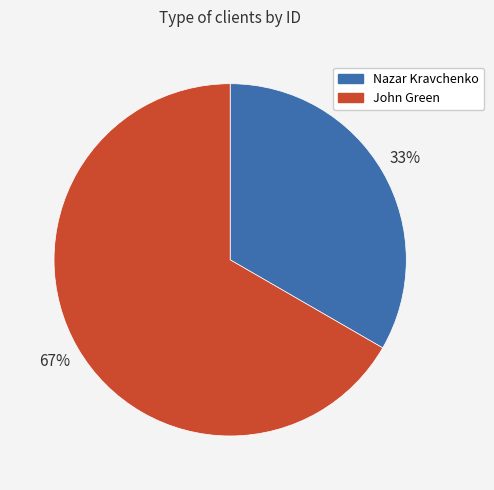

To the nearest percent, what is the combined percentage of Nazar Kravchenko and John Green?

100%